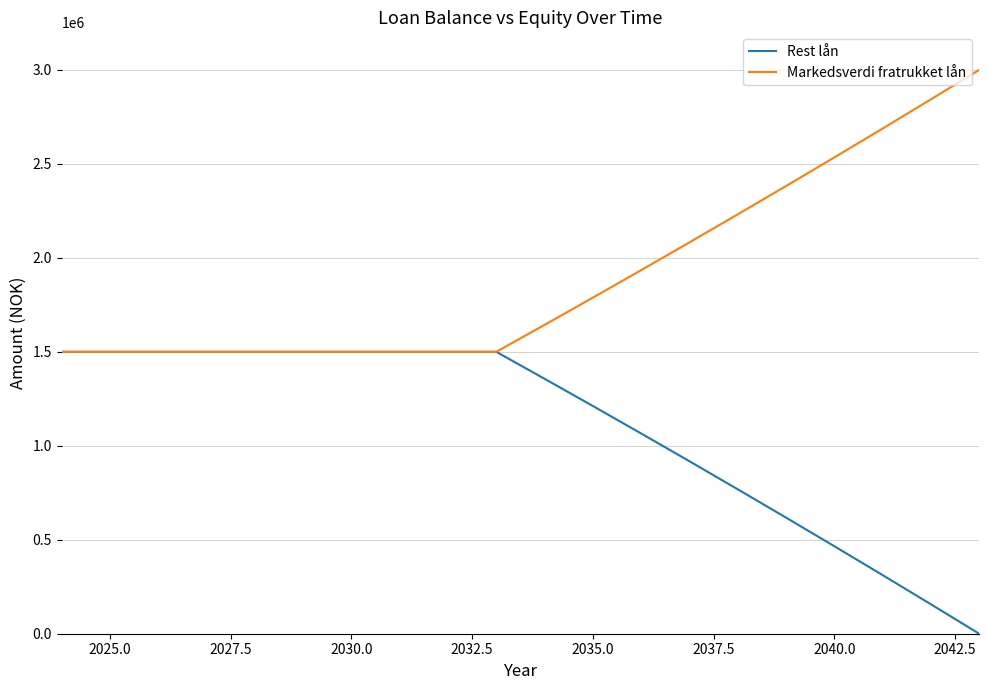

Which series has the largest total across all categories?

Markedsverdi fratrukket lån